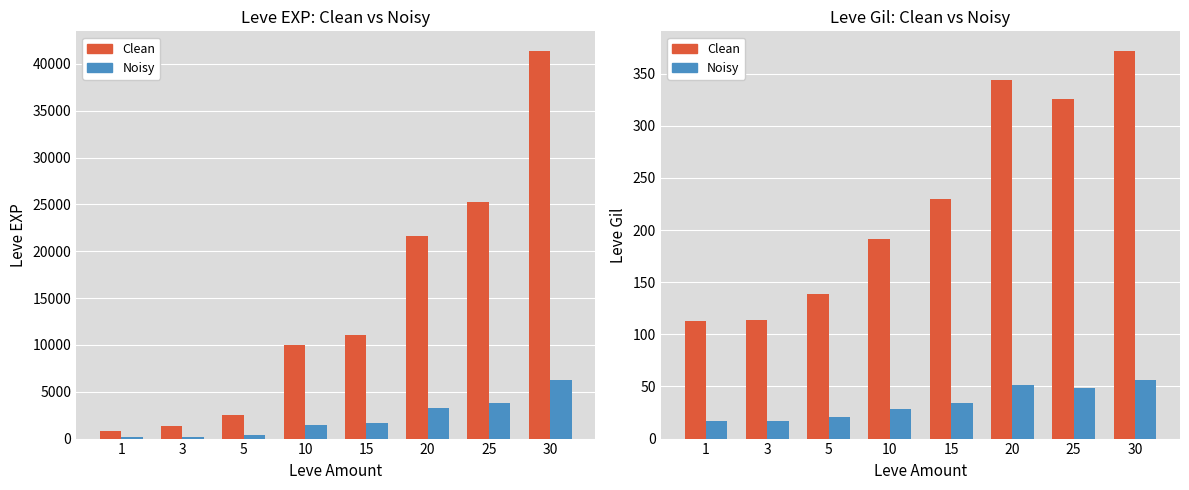

At how many categories does at least one series exceed 102?

8